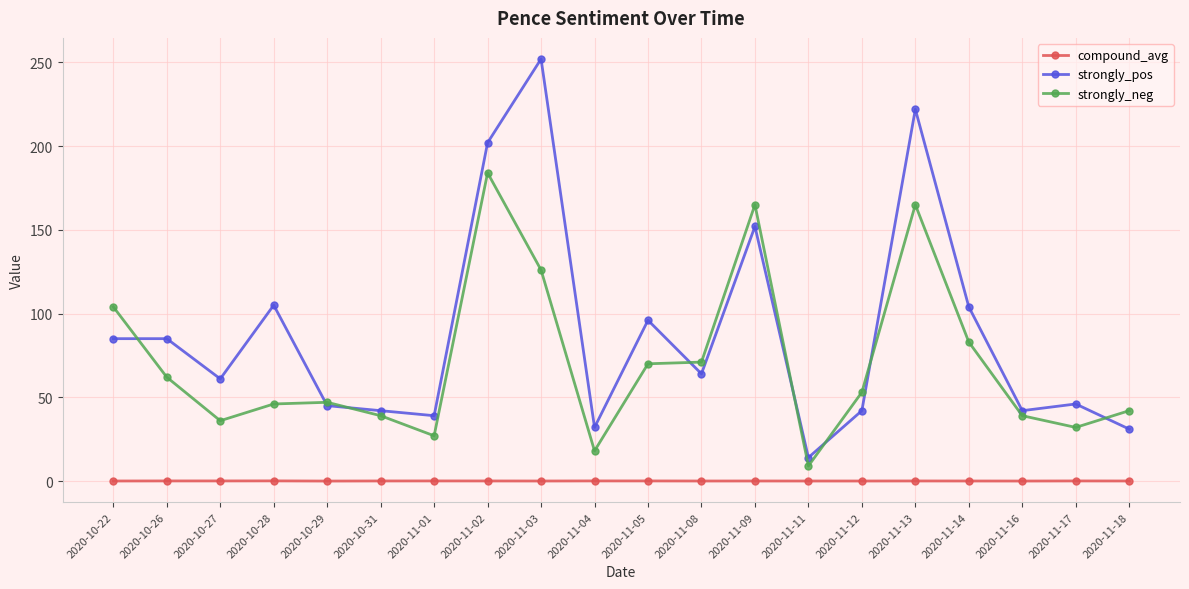

Which series has the largest range (max minus min)?

strongly_pos